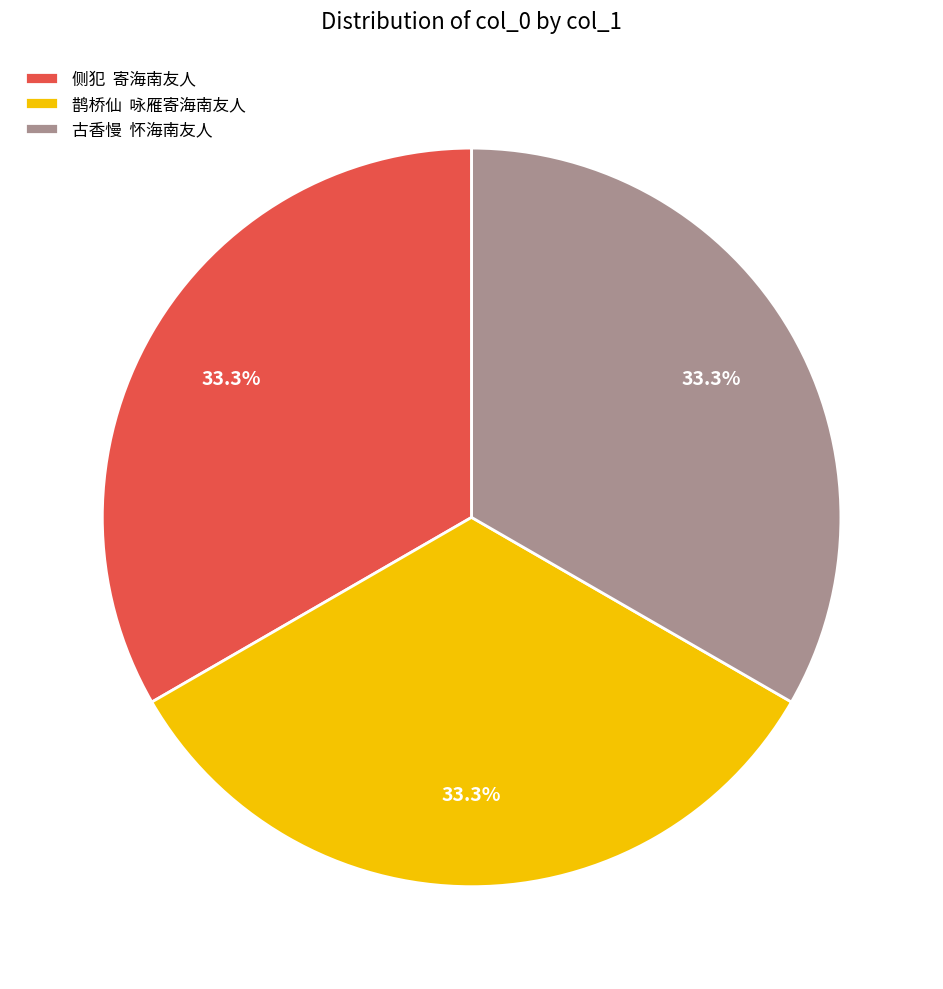

What portion of the pie excludes 古香慢 怀海南友人?

66.7%